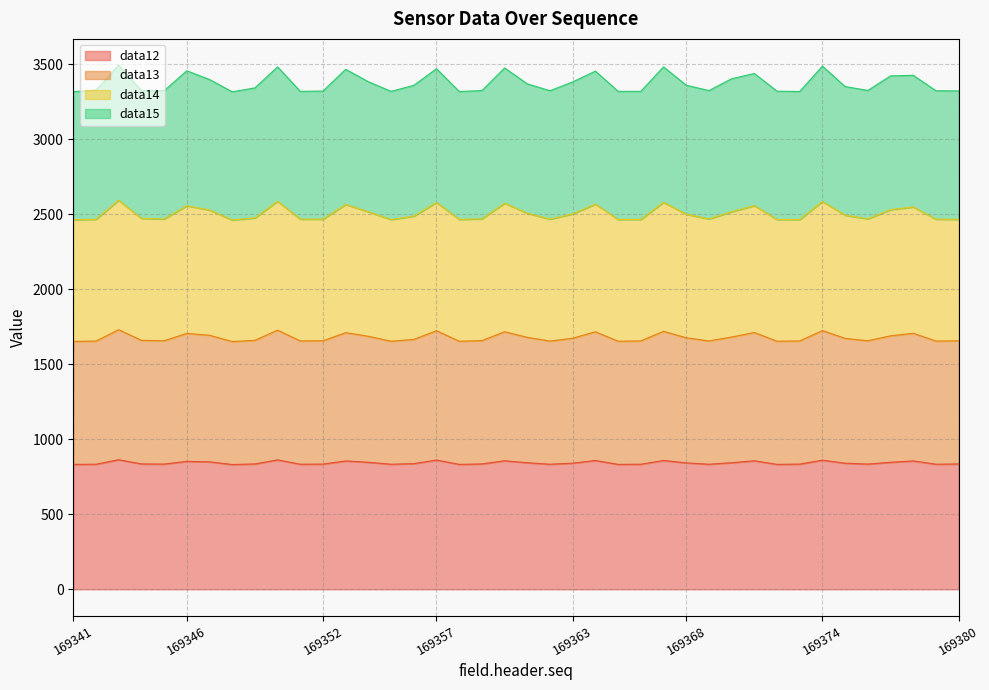

Is it true that data13 equals 950 at 169374?

False